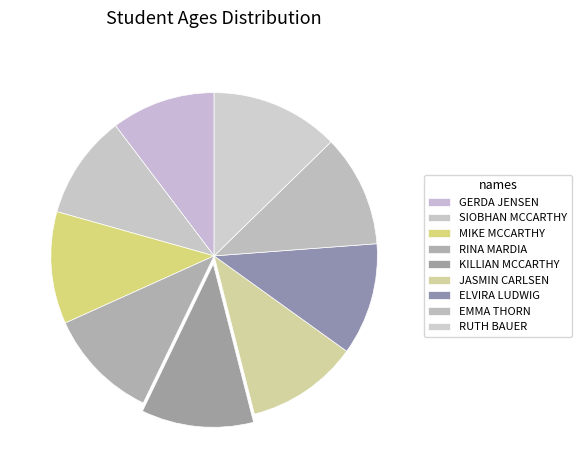

Does any single category account for the majority?

No